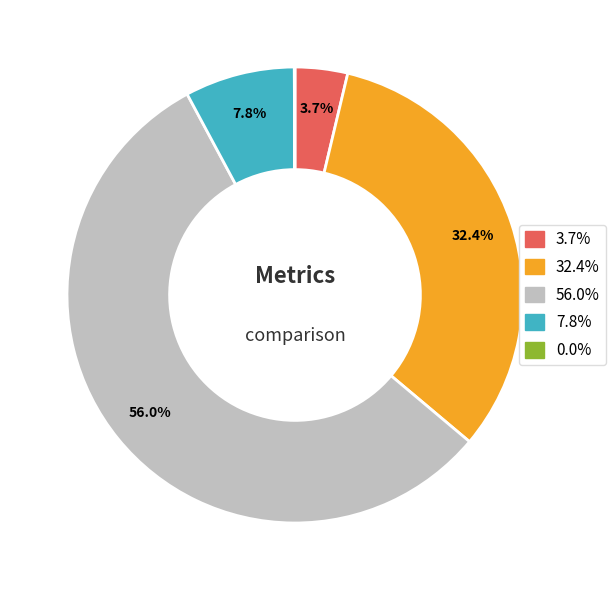

Is there a majority slice in this chart?

Yes